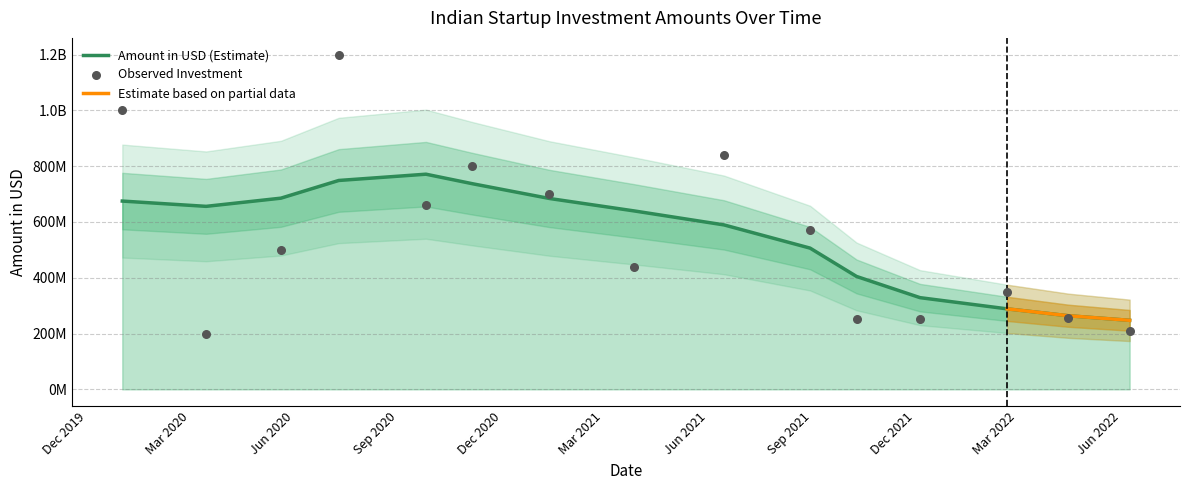

Which has a higher value, 15/03/2020 or 05/11/2020?

05/11/2020